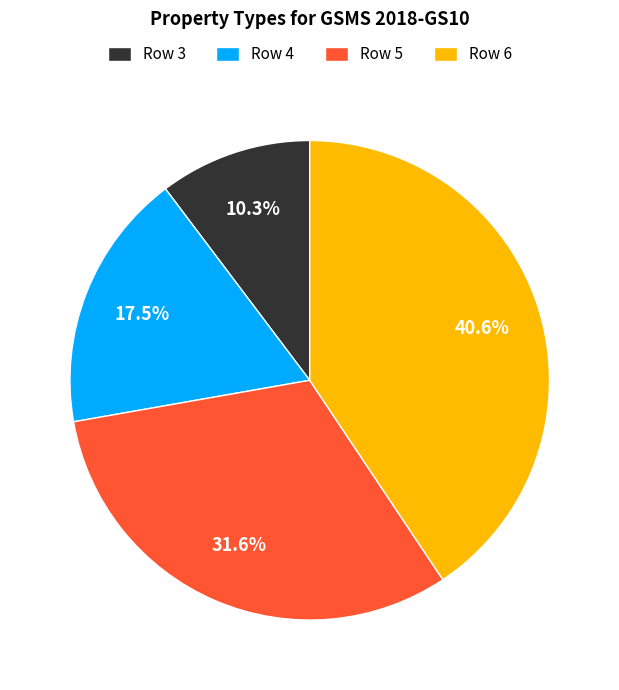

Rank the categories by value from highest to lowest.

Row 6, Row 5, Row 4, Row 3